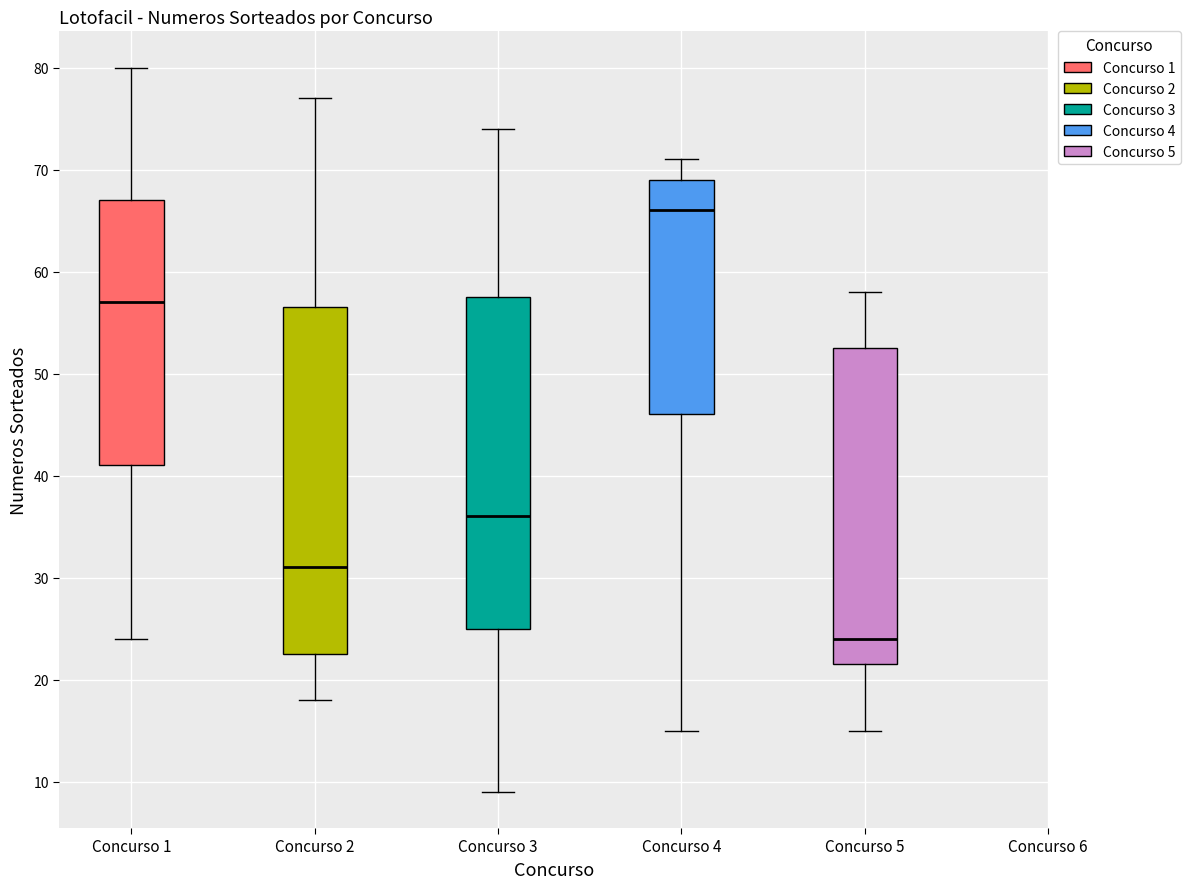

Reading left to right, read every box against the y-axis: the position of its median line, the range the box covers, and the ends of its whiskers. The values are not printed on the chart, so give them approximately, as read against the axis.

Concurso 1: median 57, box 41 to 67, whiskers 24 to 80
Concurso 2: median 31, box 23 to 57, whiskers 18 to 77
Concurso 3: median 36, box 25 to 58, whiskers 9 to 74
Concurso 4: median 66, box 46 to 69, whiskers 15 to 71
Concurso 5: median 24, box 22 to 53, whiskers 15 to 58